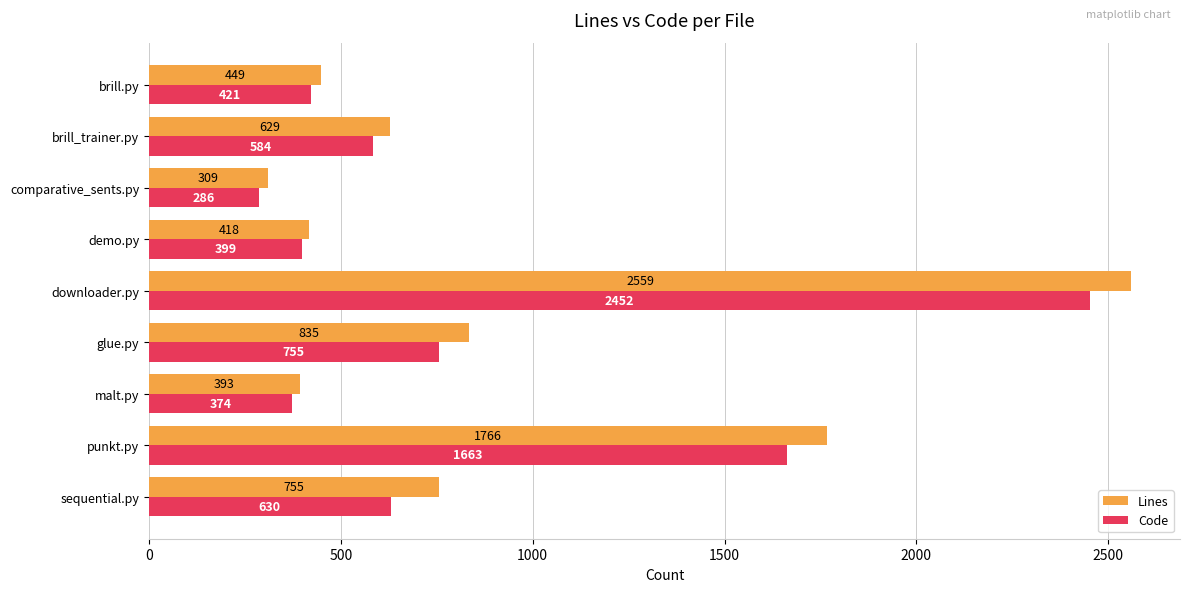

At which category is the sum across all series the highest?

downloader.py